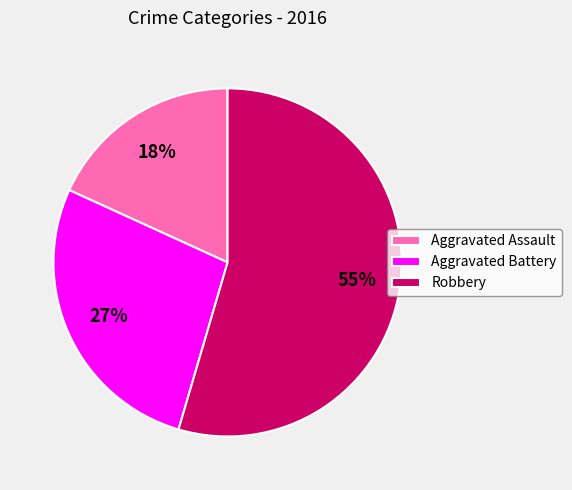

To the nearest percent, what is the combined percentage of Robbery and Aggravated Assault?

73%